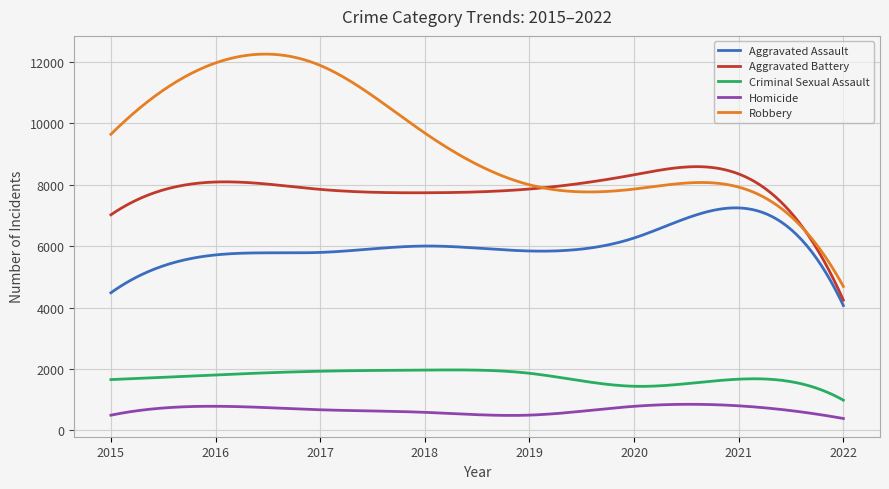

Which series has the largest range (max minus min)?

Robbery